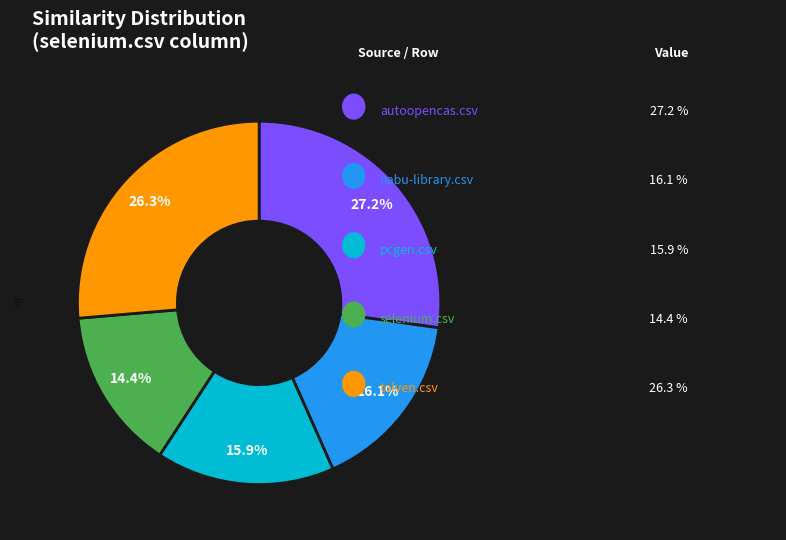

To the nearest percent, what portion does nabu-library.csv represent?

16%